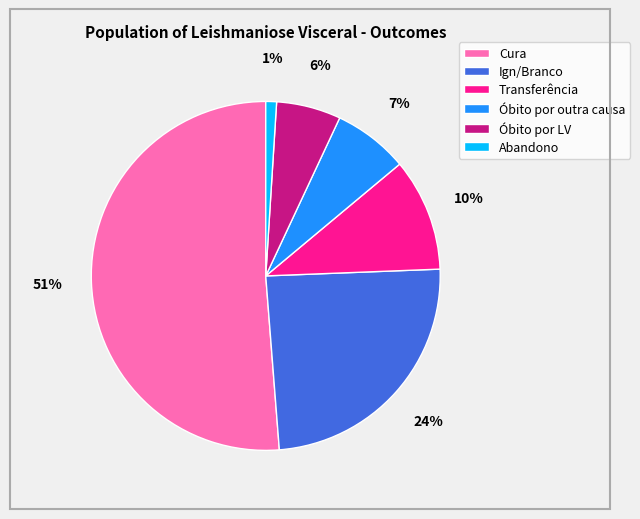

Rank the categories by value from highest to lowest.

Cura, Ign/Branco, Transferência, Óbito por outra causa, Óbito por LV, Abandono